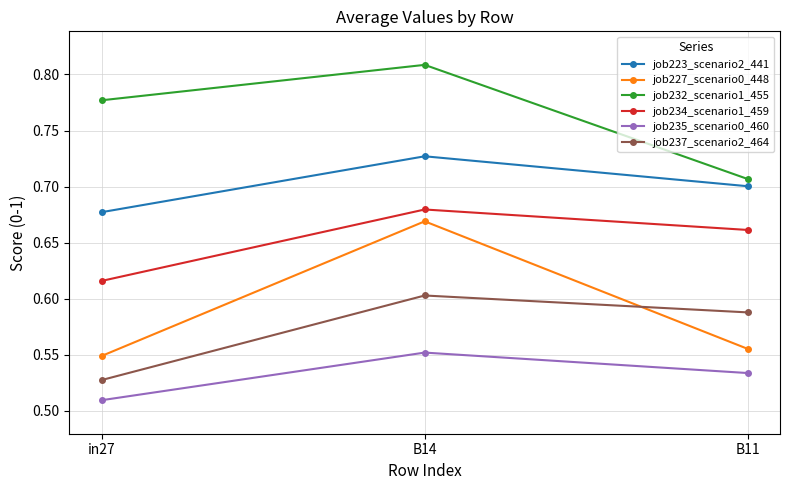

At which category is the sum across all series the highest?

B14